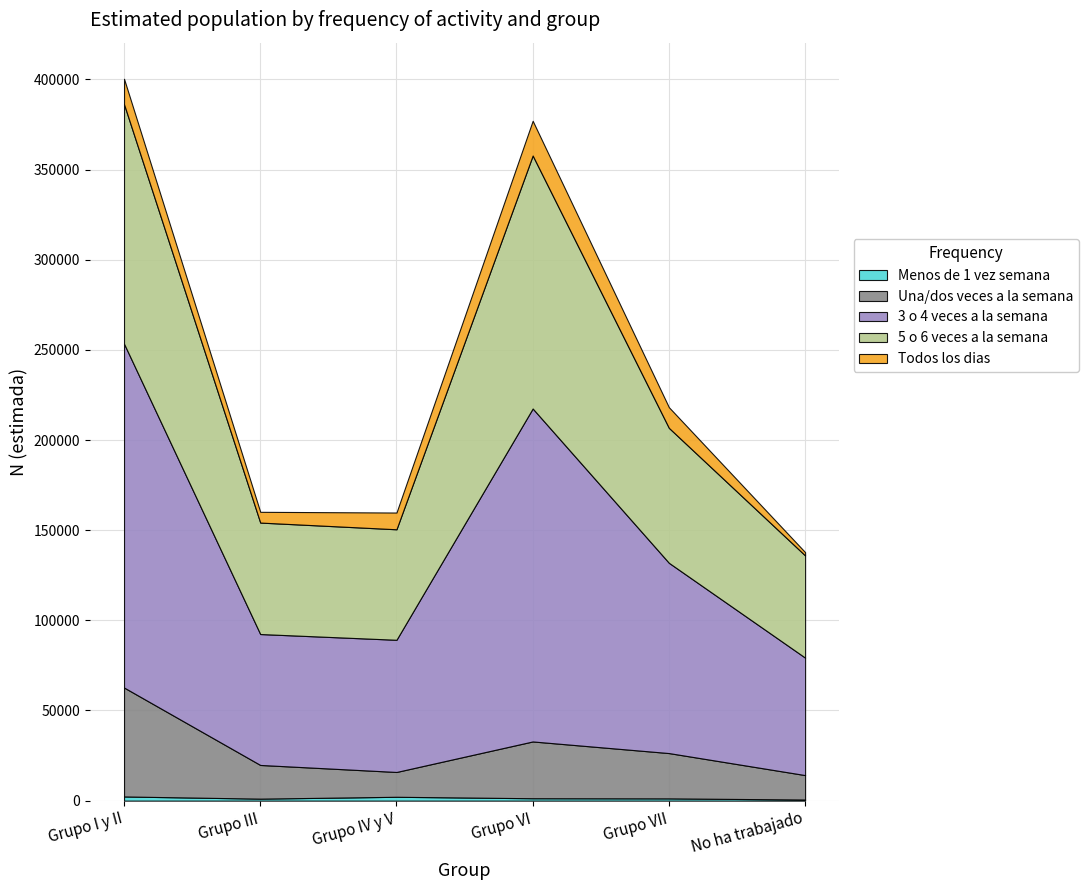

Reading left to right, transcribe all the data shown in this chart.

Menos de 1 vez semana: Grupo I y II=2315	Grupo III=1098	Grupo IV y V=2137	Grupo VI=1327	Grupo VII=1242	No ha trabajado=613
Una/dos veces a la semana: Grupo I y II=60419	Grupo III=18692	Grupo IV y V=13762	Grupo VI=31499	Grupo VII=25138	No ha trabajado=13550
3 o 4 veces a la semana: Grupo I y II=190702	Grupo III=72612	Grupo IV y V=73311	Grupo VI=184661	Grupo VII=105529	No ha trabajado=65145
5 o 6 veces a la semana: Grupo I y II=132839	Grupo III=61814	Grupo IV y V=61290	Grupo VI=140316	Grupo VII=74843	No ha trabajado=56698
Todos los dias: Grupo I y II=14089	Grupo III=5967	Grupo IV y V=9284	Grupo VI=19265	Grupo VII=11449	No ha trabajado=1810